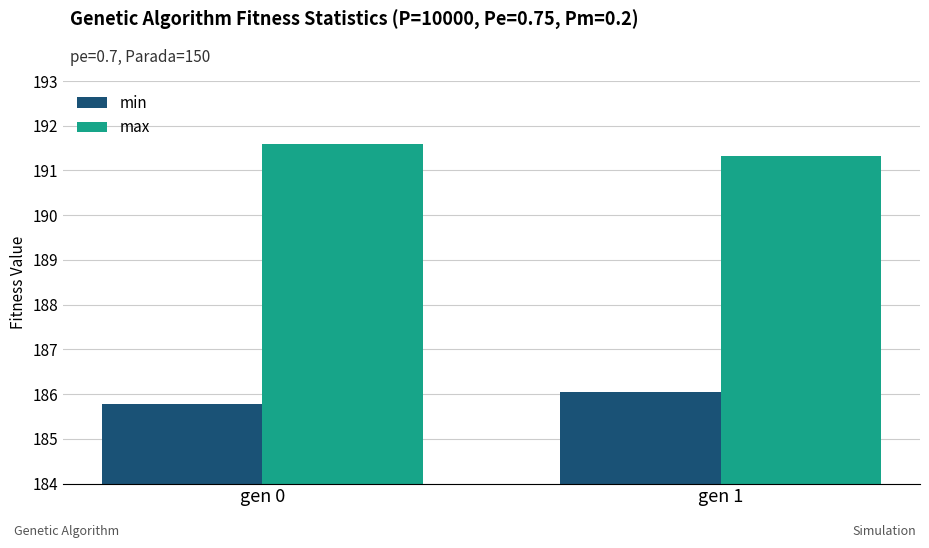

Rank the series by their average value, from lowest to highest.

min, max